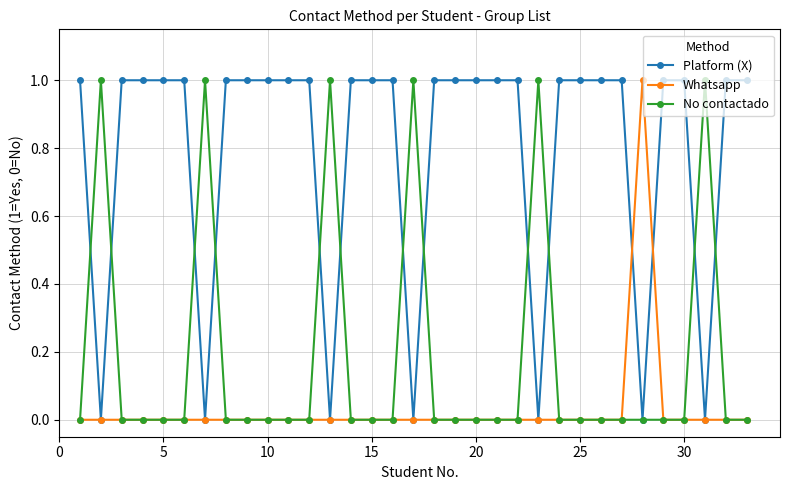

What are all the series names shown in the legend?

Platform (X), Whatsapp, No contactado